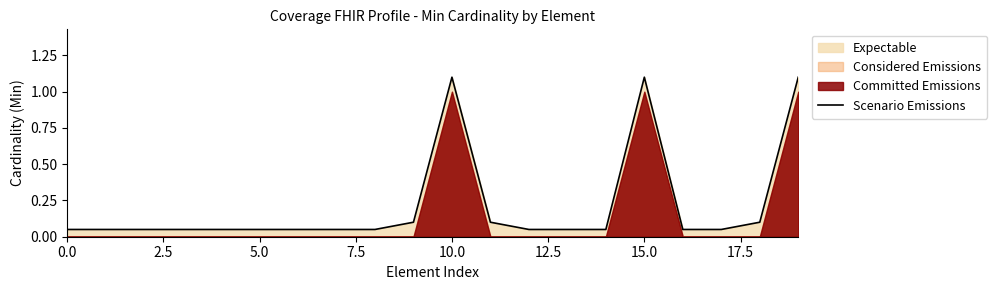

Which category has the highest value across all series?

10